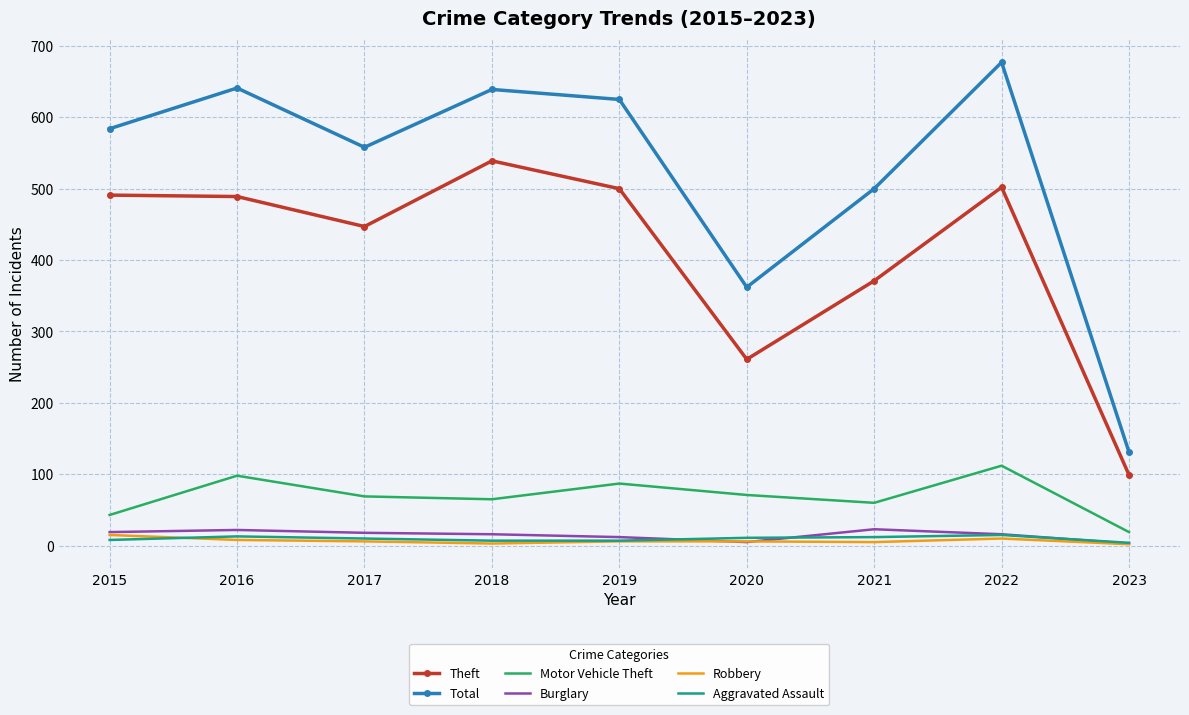

The Total series shows 879 at 2018. True or false?

False